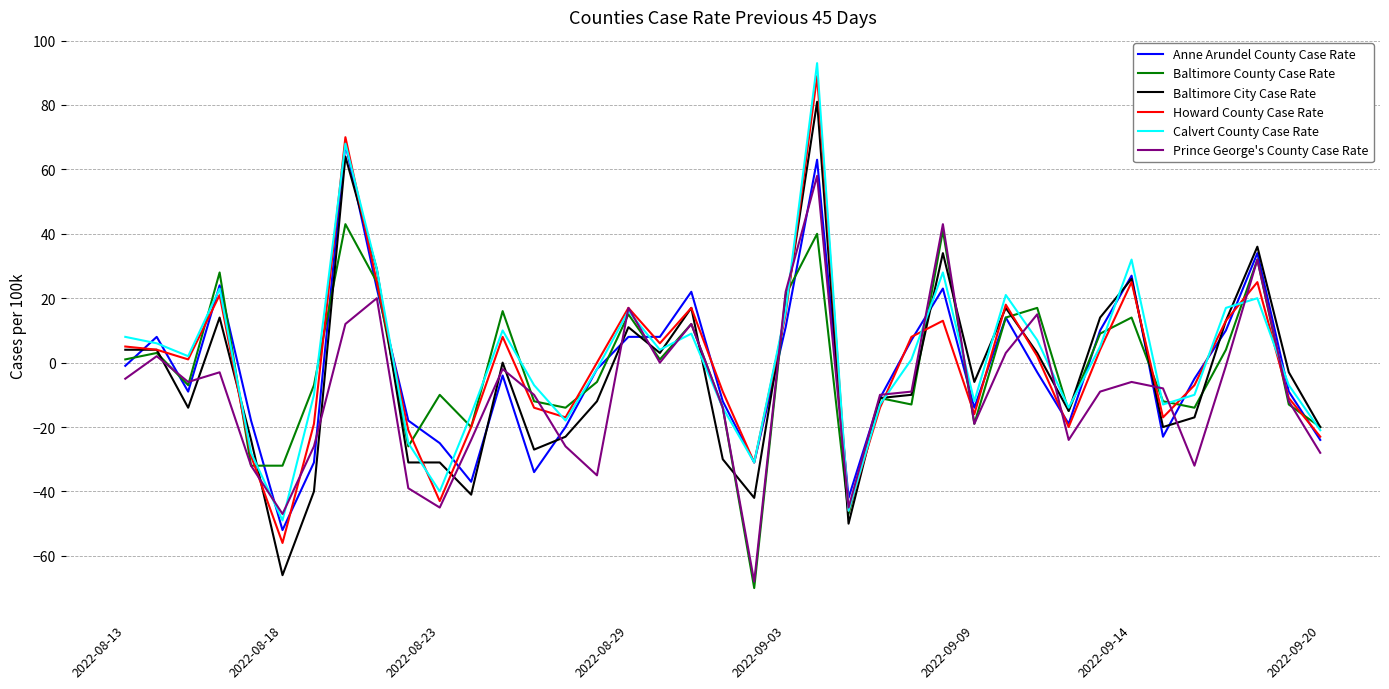

Which series has the widest spread of values?

Baltimore City Case Rate